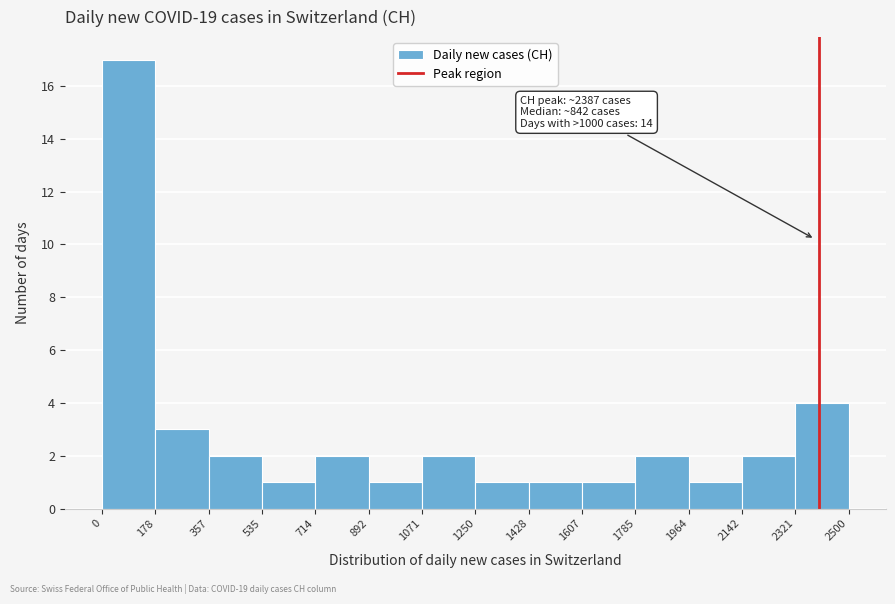

Over which range of the x-axis is the bar tallest?

0 to 178